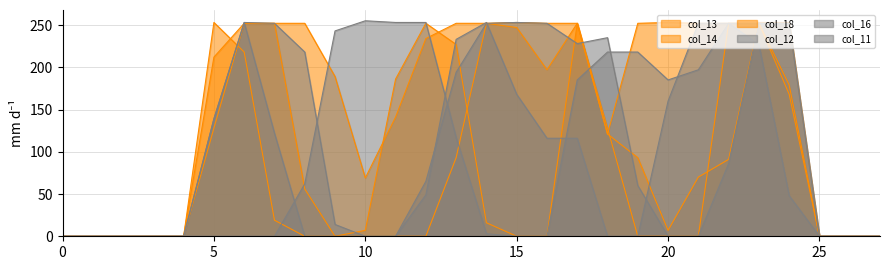

What is the maximum value shown in the chart?

255